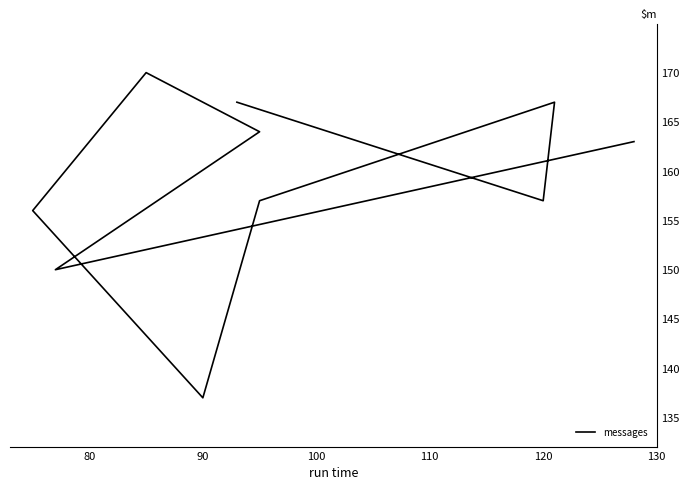

How many data points does each series have?

10